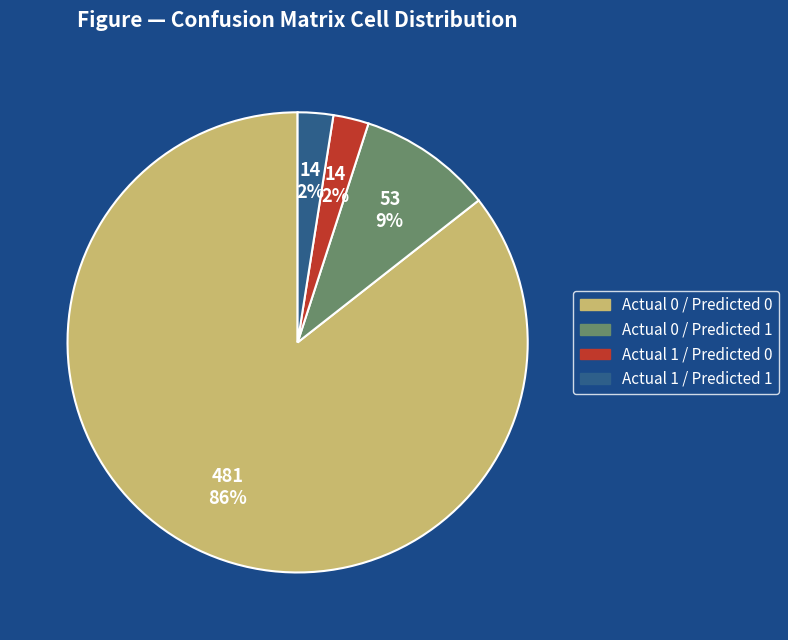

Which category accounts for the majority?

Actual 0 / Predicted 0